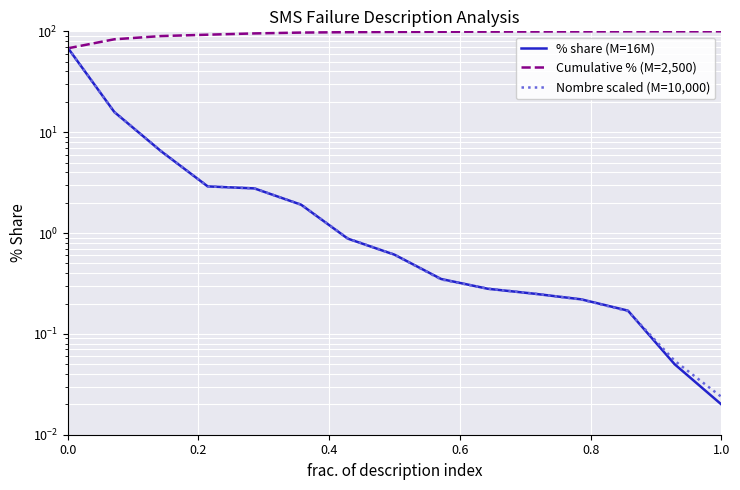

Between which two adjacent categories do Cumulative % (M=2,500) and % share (M=16M) first intersect?

0.0 and 0.2